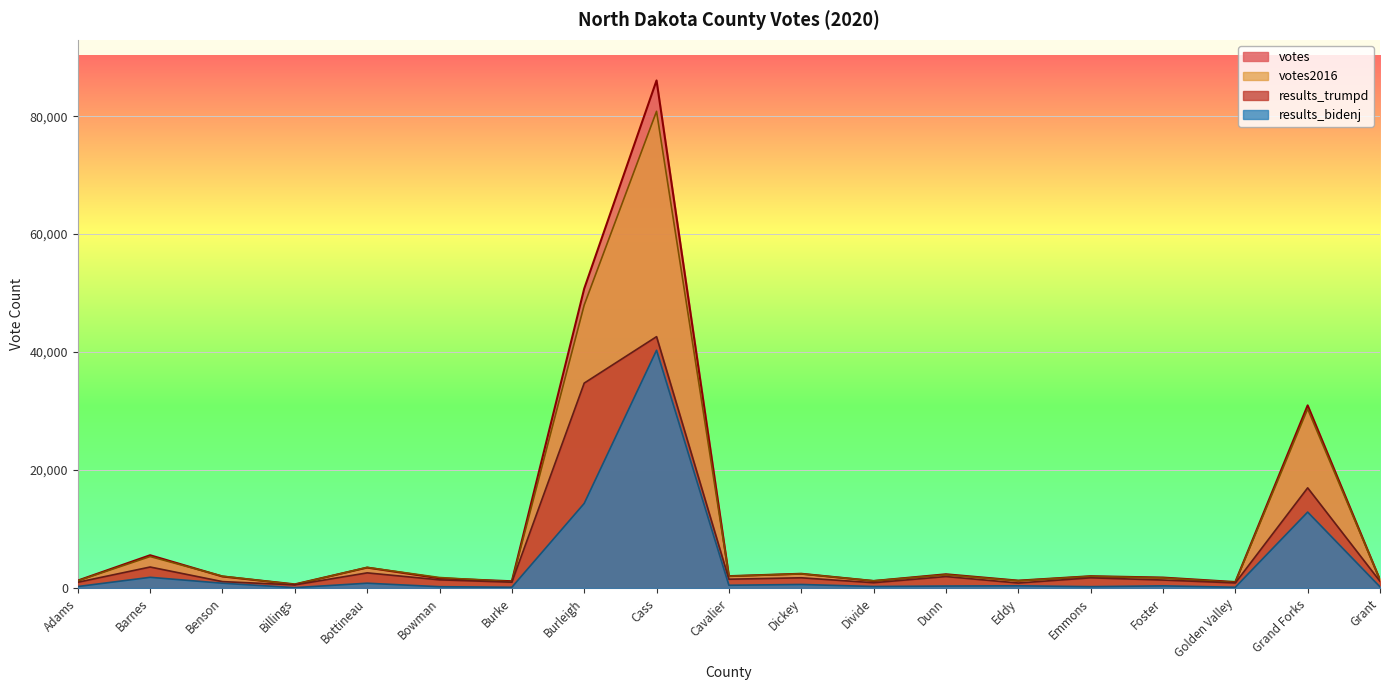

True or false: votes2016 and results_trumpd intersect in this chart.

False